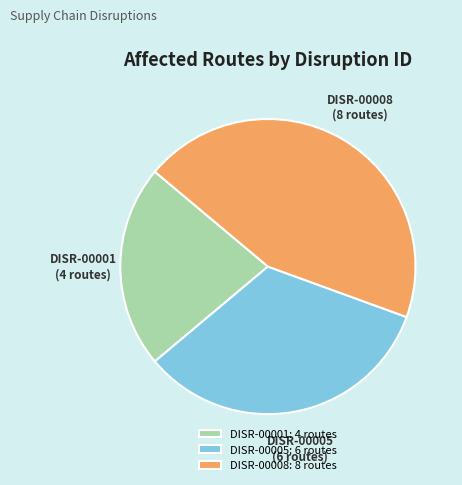

Which category has the smallest portion of the pie?

DISR-00001